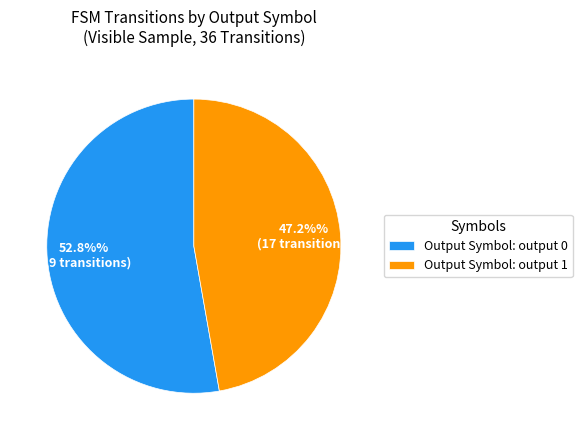

Approximately how many times larger is the value at Output Symbol: output 0 compared to Output Symbol: output 1?

1.1